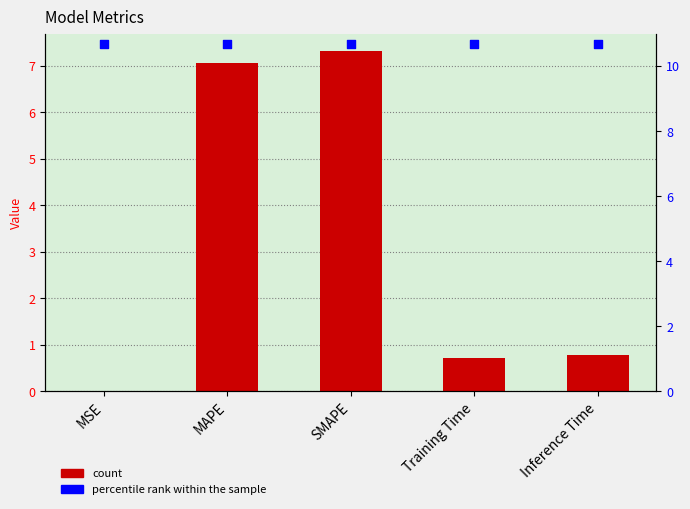

Which series has the widest spread of Y values?

col_1